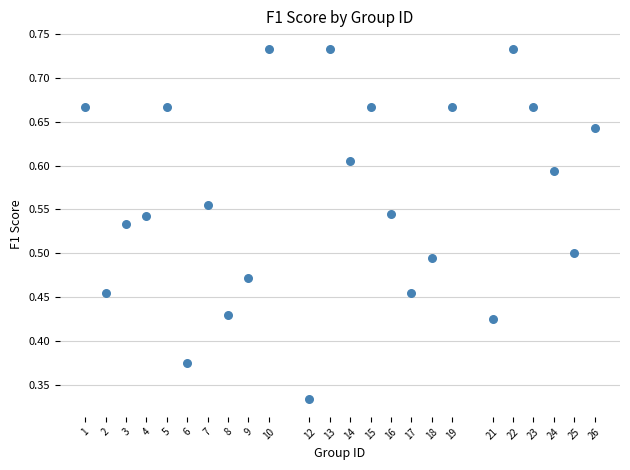

What is the range of X values (max minus min)?

25.0